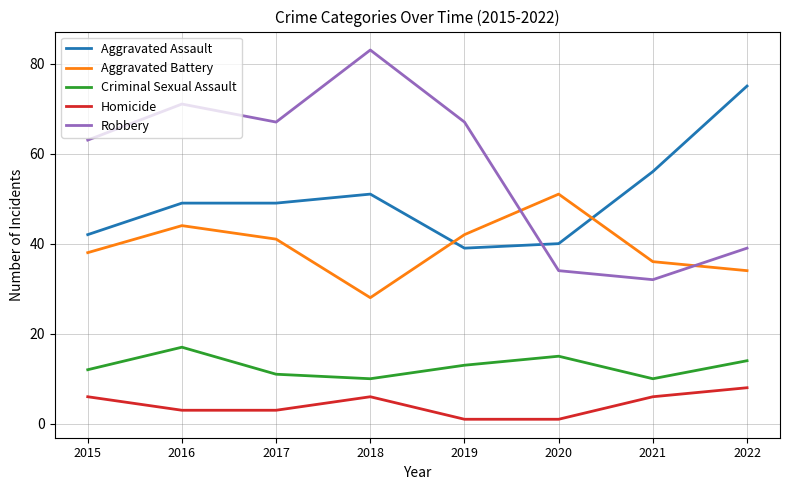

List the labels in order of Aggravated Battery value, smallest first.

2018, 2022, 2021, 2015, 2017, 2019, 2016, 2020